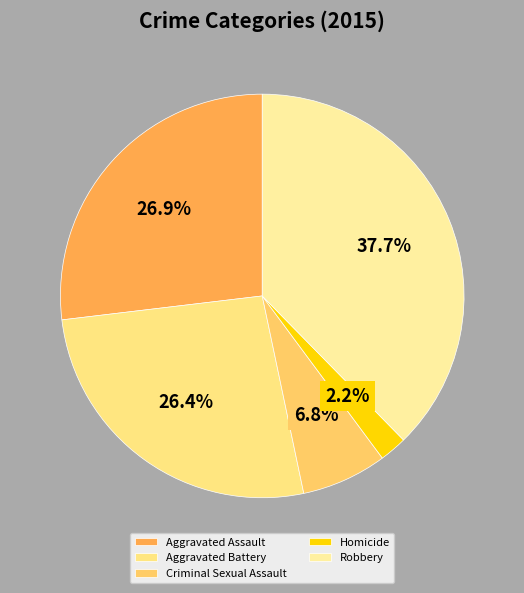

What portion of the pie excludes Criminal Sexual Assault?

93.2%